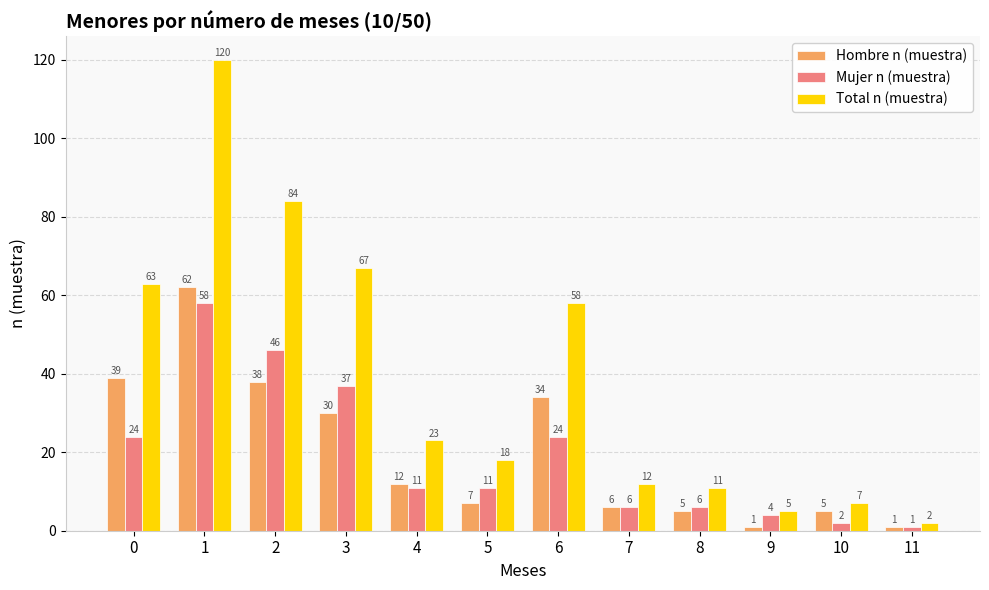

What is the total value across all series at 3?

134